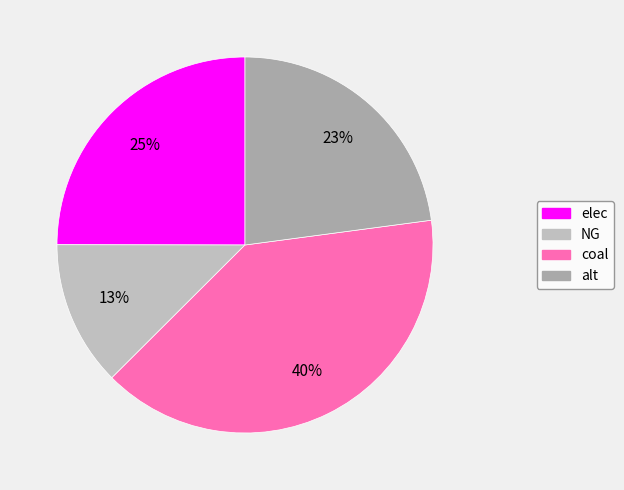

Which category has the smallest portion of the pie?

NG